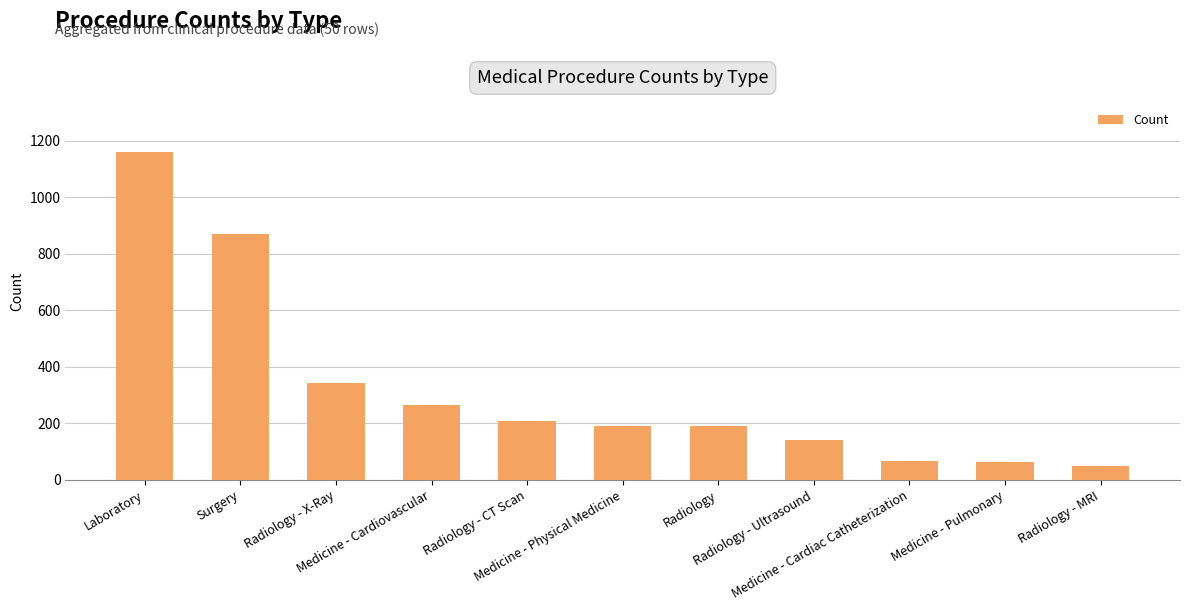

What is the average value?

323